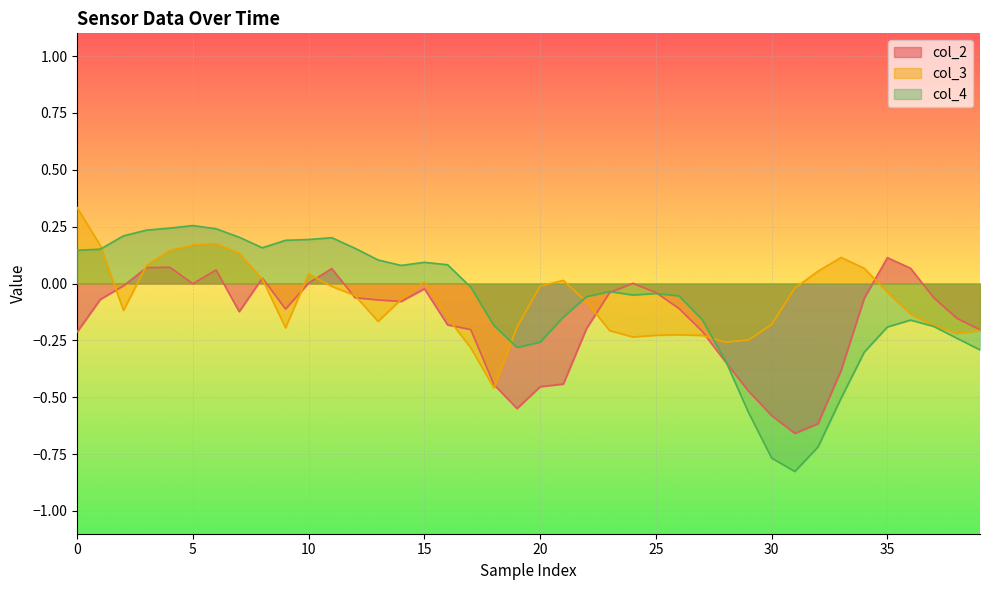

What is the greatest value displayed?

0.3